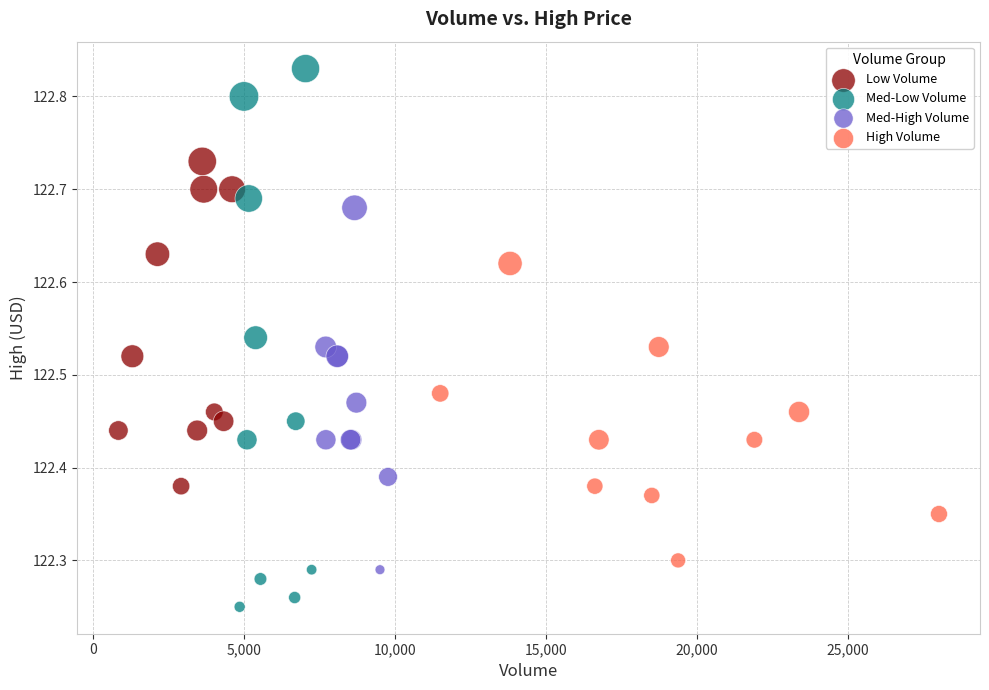

Which series reaches the minimum Y coordinate?

Med-Low Volume